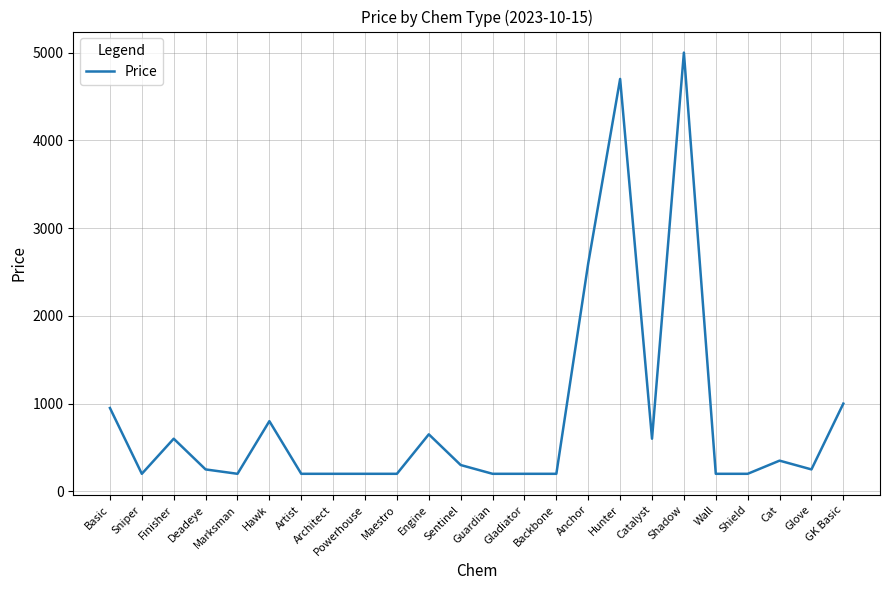

Does the chart have visible grid lines?

Yes